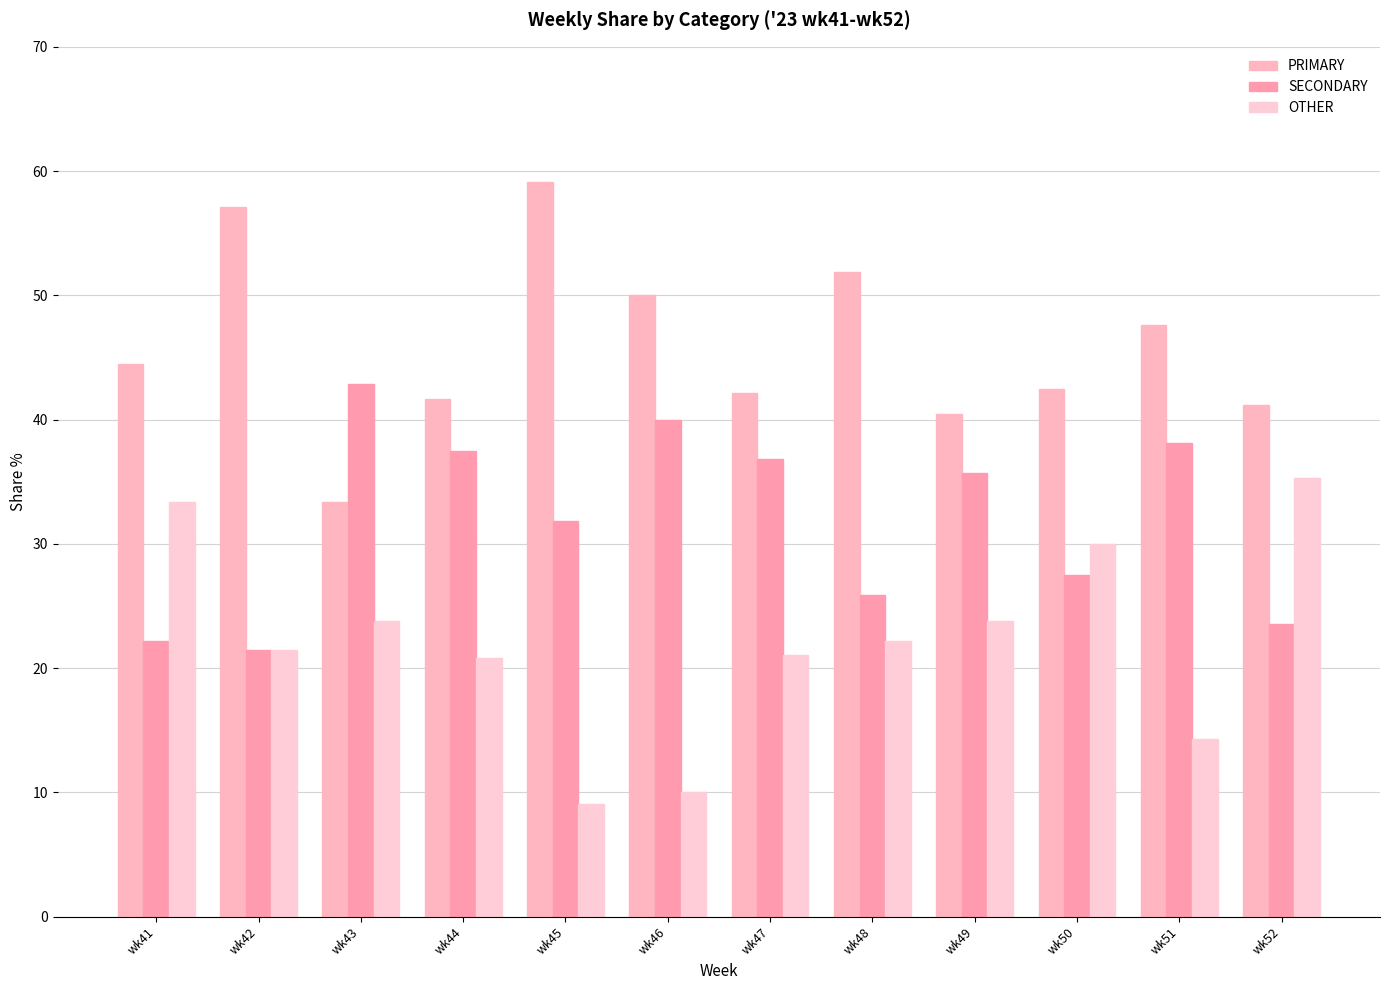

Rank the series at wk49 from lowest to highest value.

OTHER, SECONDARY, PRIMARY